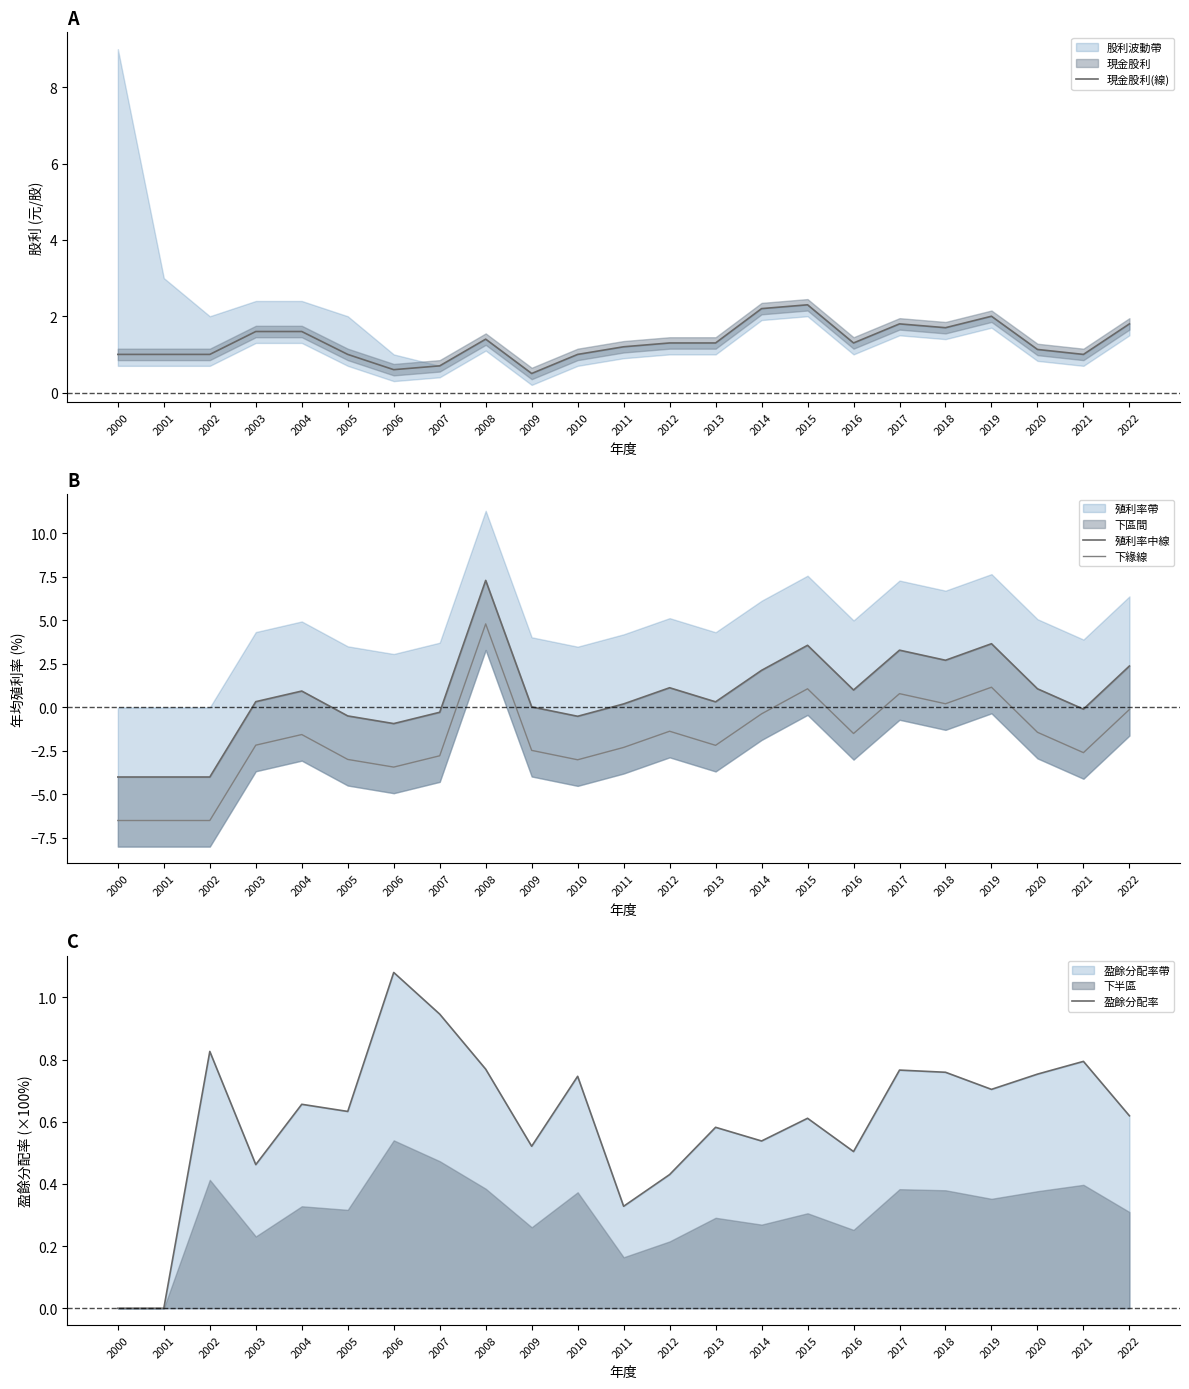

Which has a higher value, 2015 or 2017?

2015